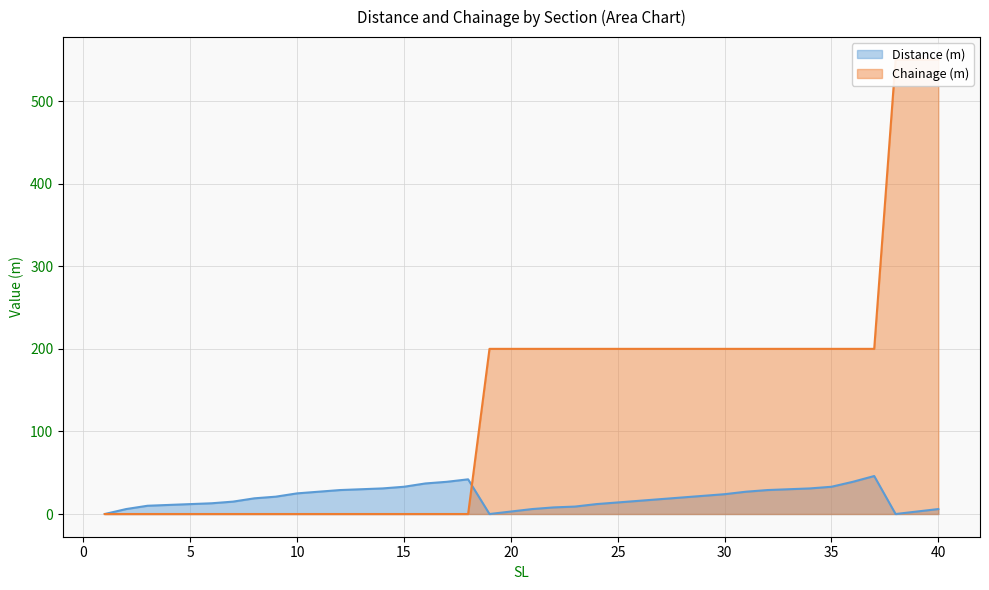

List the series in order of their overall mean, highest first.

Chainage (m), Distance (m)